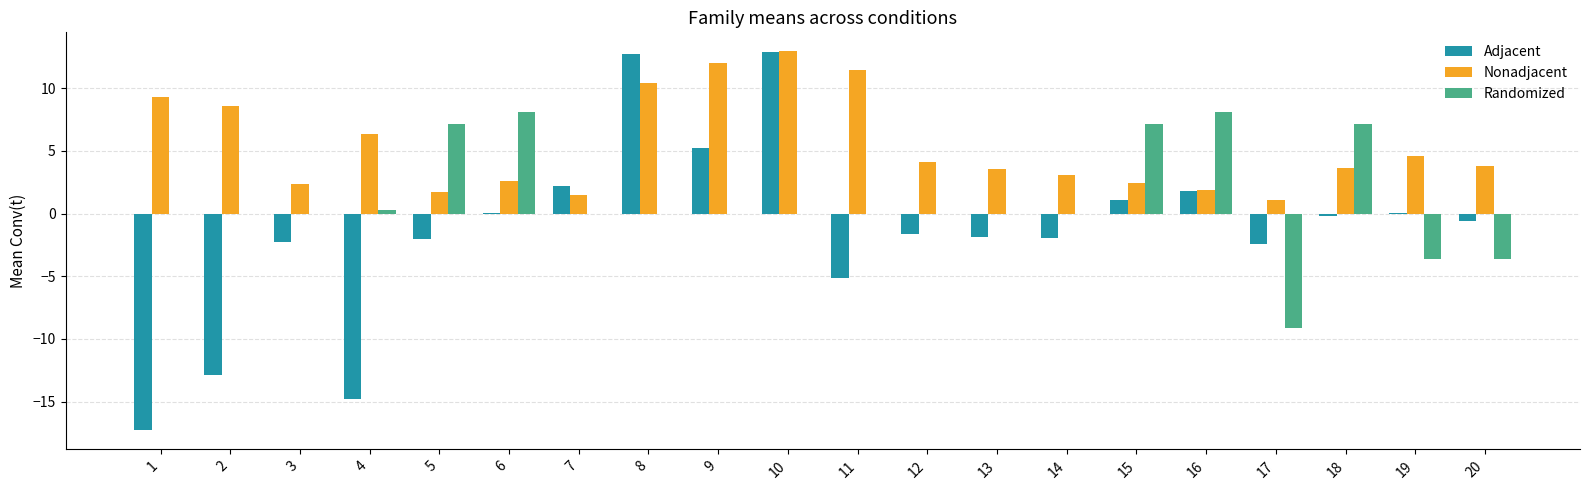

What is the maximum value shown in the chart?

13.0